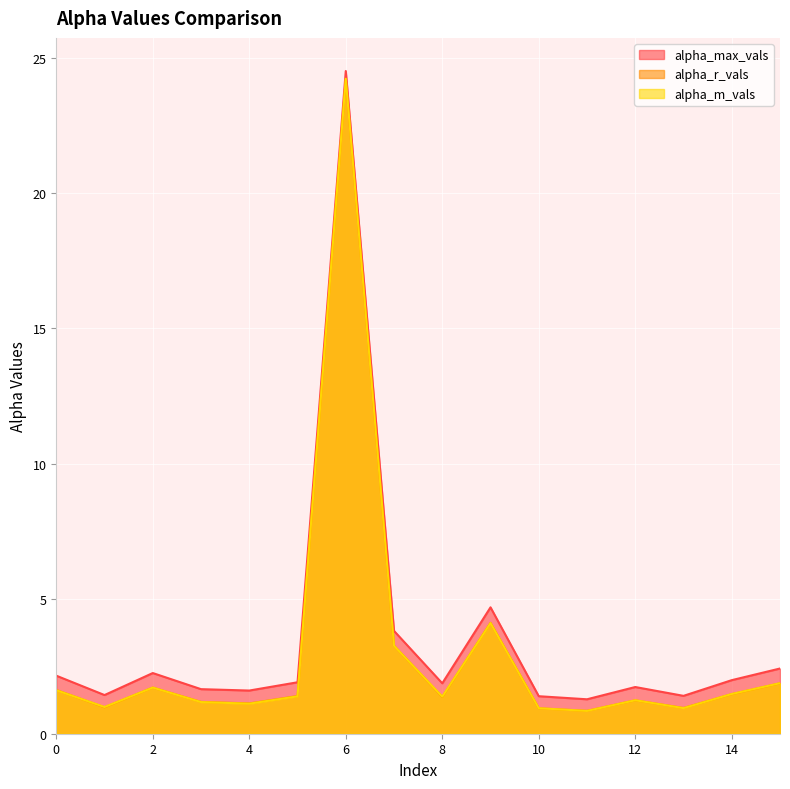

Which has a higher value, 5 or 10?

5